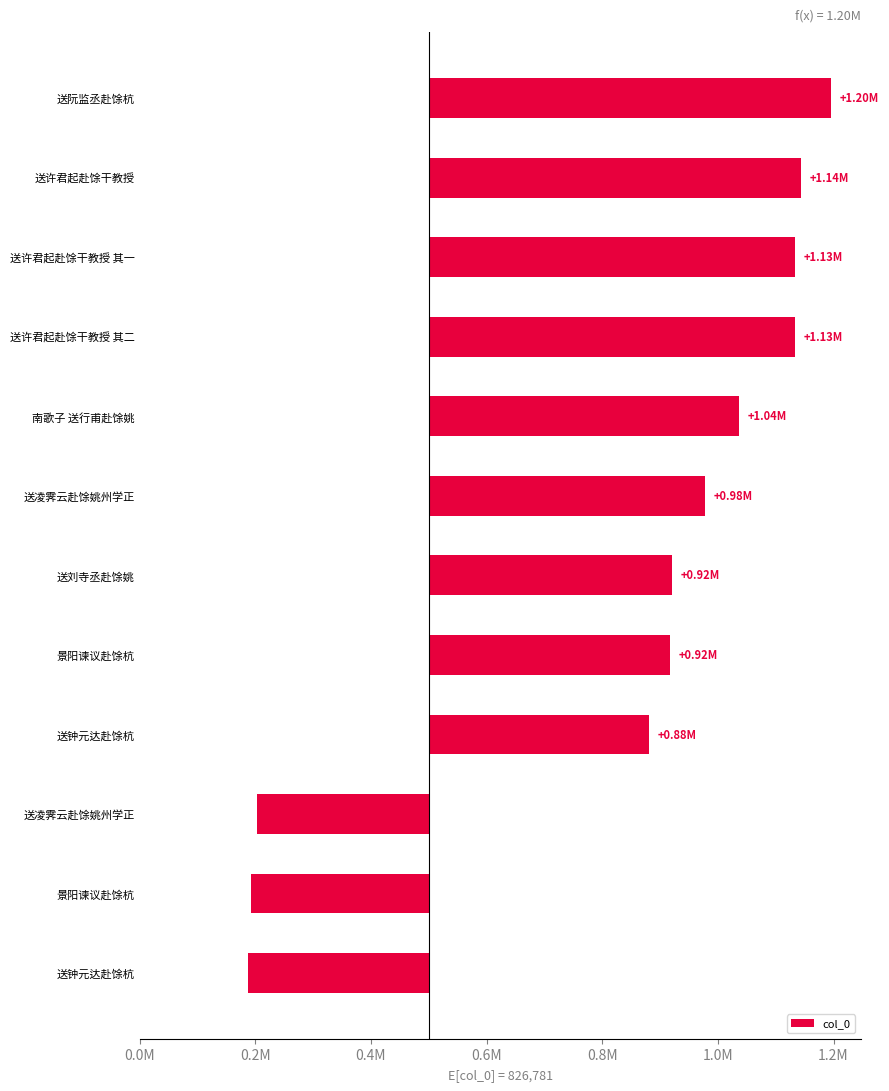

How many positive values are there?

9